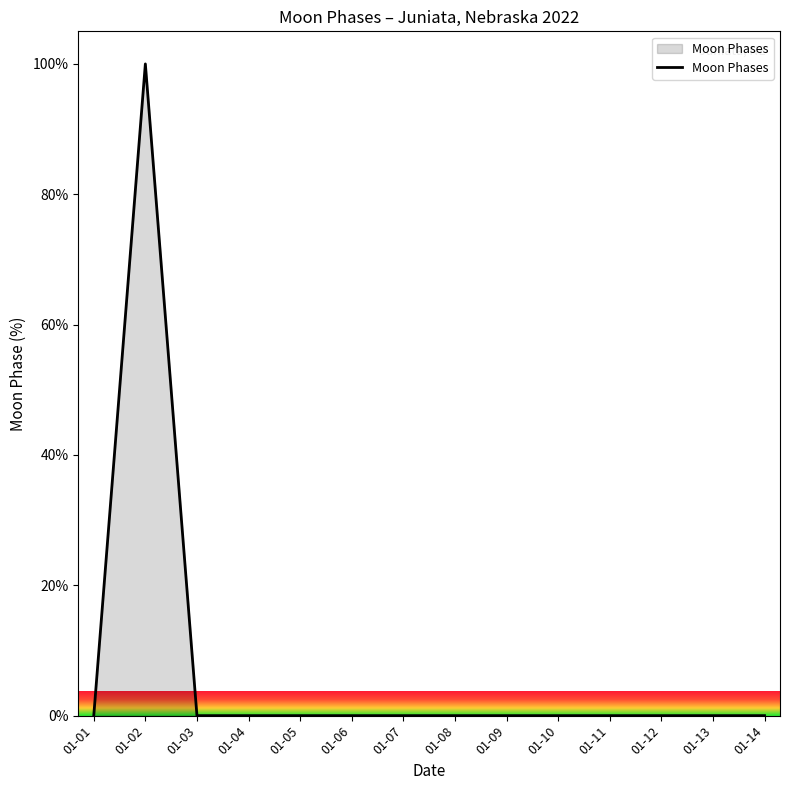

True or false: the data shows -67 at 01-12.

False